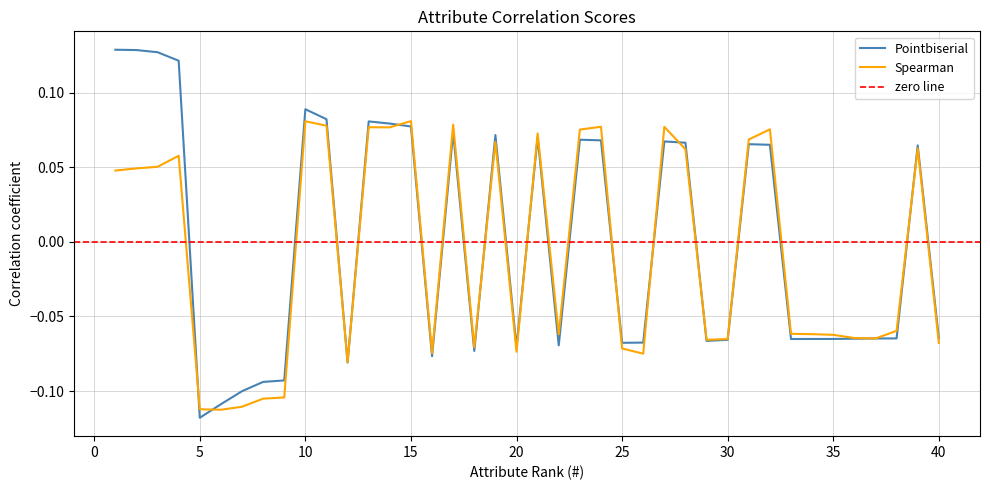

True or false: Pointbiserial has more than 0 interior local peaks.

True